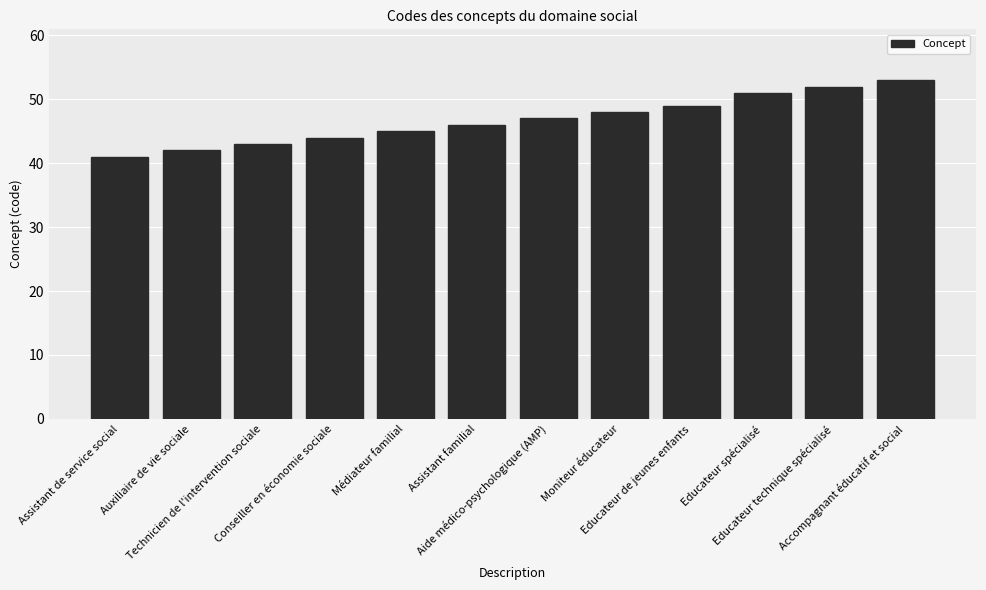

Are the bars grouped side by side (vs. stacked)?

No